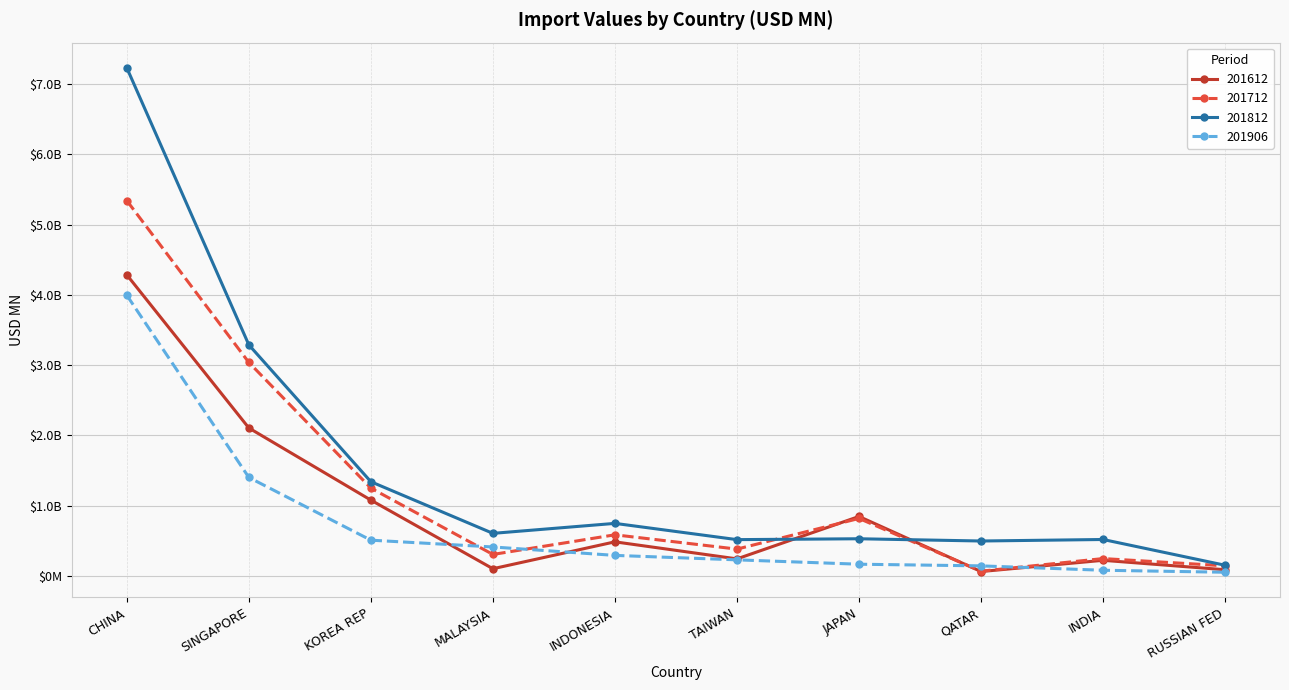

Reading right to left, list all the values displayed in this chart.

201612: 85.6	219.6	59.9	844.0	240.1	482.9	99.9	1077.1	2104.5	4284.9
201712: 141.3	244.6	64.9	815.9	379.3	583.0	303.3	1248.0	3037.7	5342.4
201812: 149.4	516.2	494.7	526.7	514.3	745.8	603.6	1339.0	3287.8	7233.4
201906: 49.8	78.1	140.6	164.2	226.4	289.8	409.8	506.5	1400.0	3994.4